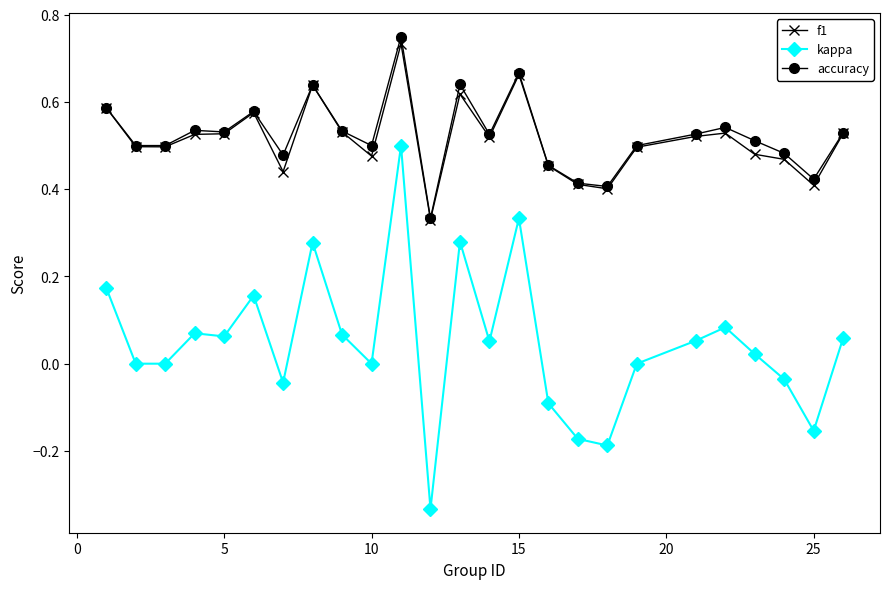

Which series has the widest spread of values?

kappa